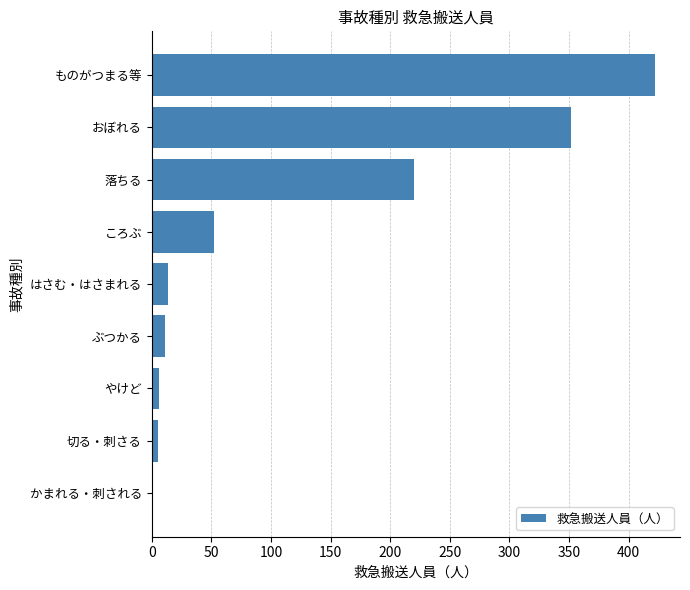

True or false: the data shows 11 at ぶつかる.

True